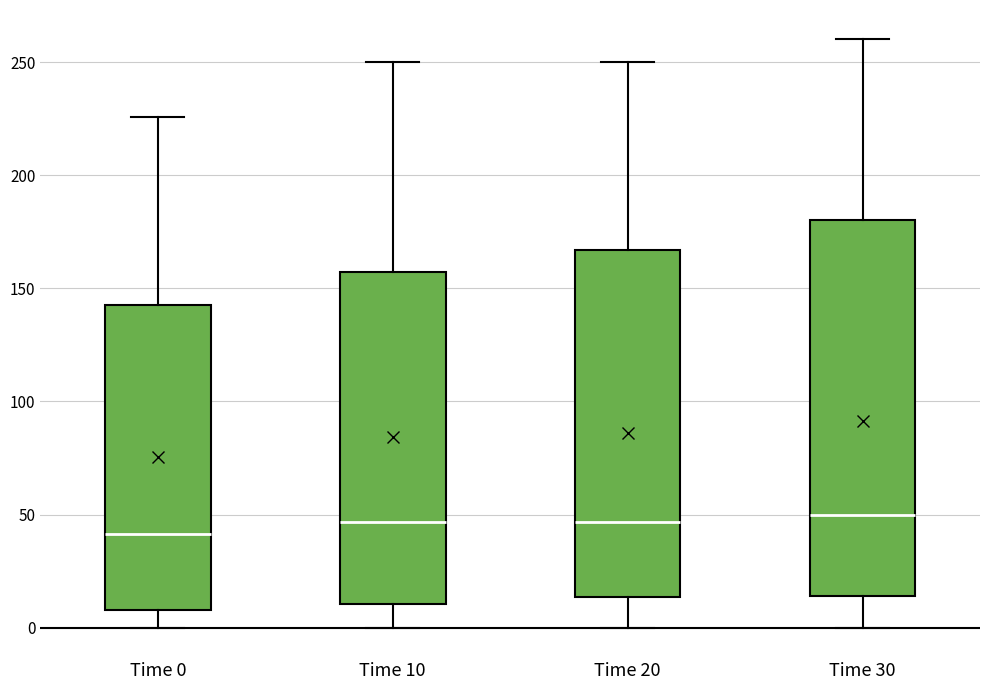

Reading left to right, read every box against the y-axis: the position of its median line, the range the box covers, and the ends of its whiskers. The values are not printed on the chart, so give them approximately, as read against the axis.

Time 0: median 40, box 10 to 145, whiskers 0 to 225
Time 10: median 45, box 10 to 155, whiskers 0 to 250
Time 20: median 45, box 15 to 165, whiskers 0 to 250
Time 30: median 50, box 15 to 180, whiskers 0 to 260